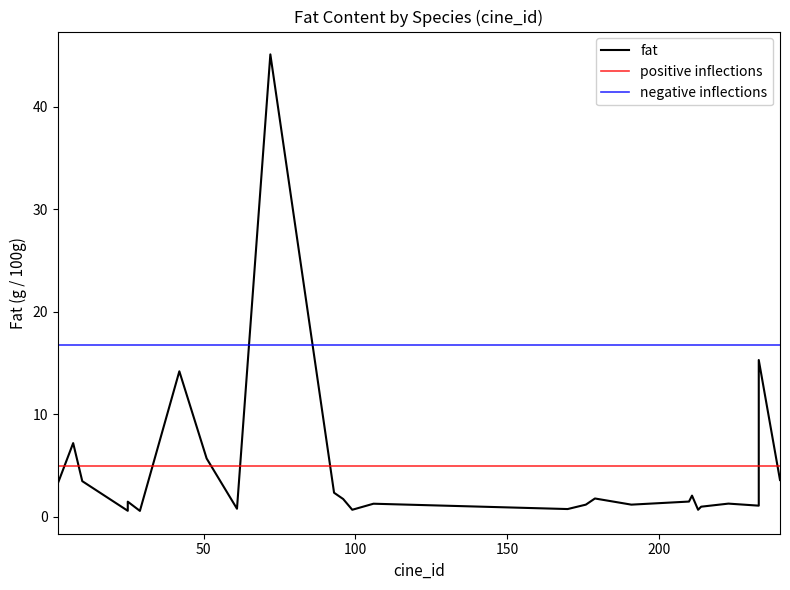

Which series changed the most between 16 and 23?

fat